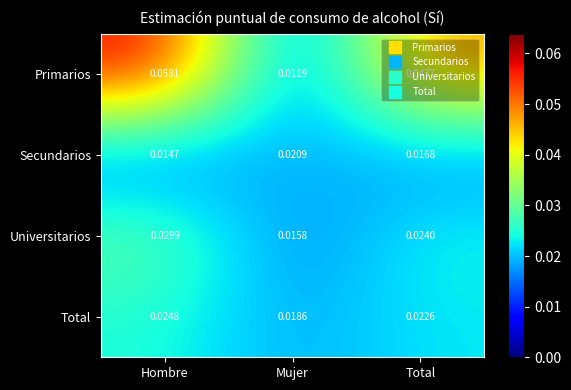

Which series has the largest total across all categories?

Primarios